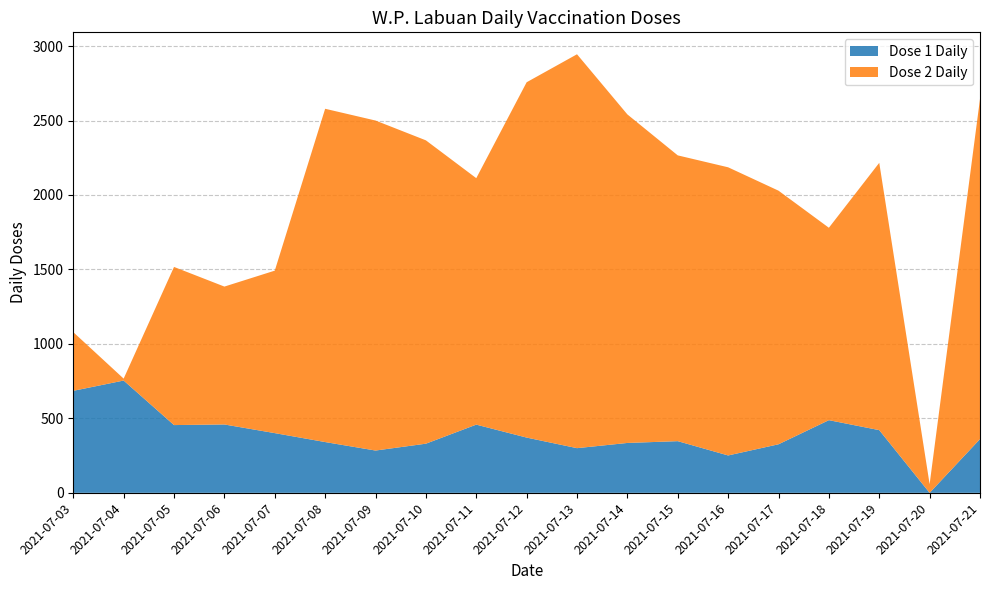

Reading left to right, what are all the values shown in this chart?

Dose 1 Daily: 2021-07-03=685	2021-07-04=754	2021-07-05=455	2021-07-06=459	2021-07-07=401	2021-07-08=341	2021-07-09=284	2021-07-10=330	2021-07-11=458	2021-07-12=371	2021-07-13=300	2021-07-14=335	2021-07-15=347	2021-07-16=251	2021-07-17=326	2021-07-18=488	2021-07-19=421	2021-07-20=0	2021-07-21=361
Dose 2 Daily: 2021-07-03=394	2021-07-04=13	2021-07-05=1062	2021-07-06=926	2021-07-07=1091	2021-07-08=2238	2021-07-09=2216	2021-07-10=2037	2021-07-11=1655	2021-07-12=2386	2021-07-13=2645	2021-07-14=2206	2021-07-15=1919	2021-07-16=1935	2021-07-17=1703	2021-07-18=1292	2021-07-19=1795	2021-07-20=58	2021-07-21=2284
Total Daily: 2021-07-03=1079	2021-07-04=767	2021-07-05=1517	2021-07-06=1385	2021-07-07=1492	2021-07-08=2579	2021-07-09=2500	2021-07-10=2367	2021-07-11=2113	2021-07-12=2757	2021-07-13=2945	2021-07-14=2541	2021-07-15=2266	2021-07-16=2186	2021-07-17=2029	2021-07-18=1780	2021-07-19=2216	2021-07-20=58	2021-07-21=2645